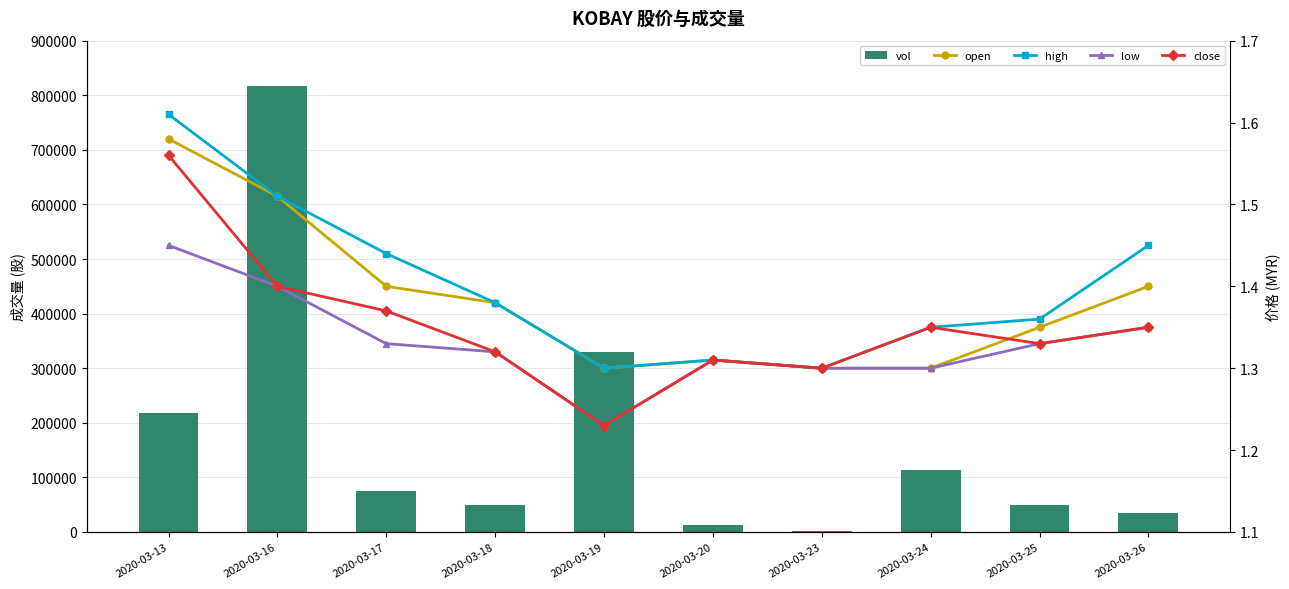

Rank the categories by vol value from lowest to highest.

2020-03-23, 2020-03-20, 2020-03-26, 2020-03-18, 2020-03-25, 2020-03-17, 2020-03-24, 2020-03-13, 2020-03-19, 2020-03-16